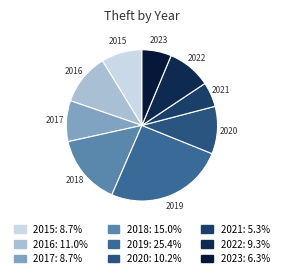

Is 2016 the majority of the pie?

No